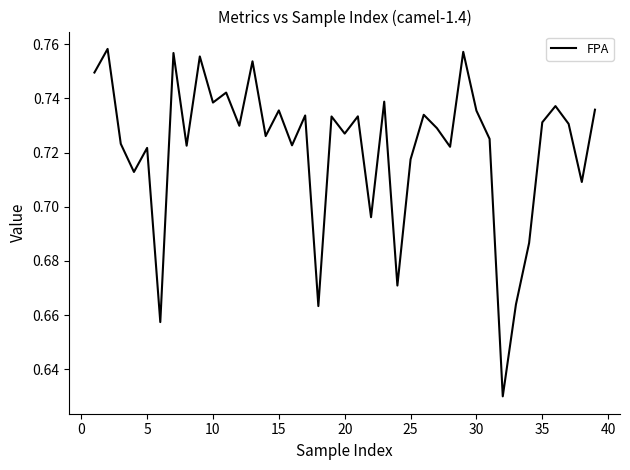

What is the average value?

0.7